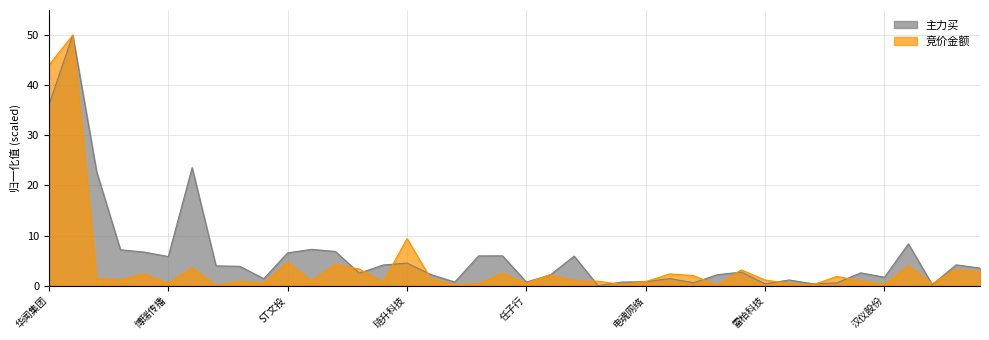

List the labels in order of 竞价金额 value, largest first.

协创数据, 华闻集团, 琏升科技, ST文投, ST凯文, 宝通科技, 中文传媒, 综艺股份, 迅游科技, 吉宏股份, 慈星股份, 游族网络, 皖新传媒, 富春股份, 新迅达, ST联络, 德力股份, 盛通股份, ST惠程, 中青宝, 雷柏科技, 天娱数科, 丝路视觉, ST鼎龙, 华立科技, 万隆光电, 电魂网络, 安妮股份, 国旅联合, 任子行, 华如科技, 博瑞传播, 欢瑞世纪, 三维通信, 汉仪股份, 哈森股份, 恒大高新, 杭州高新, 唐德影视, 元力股份